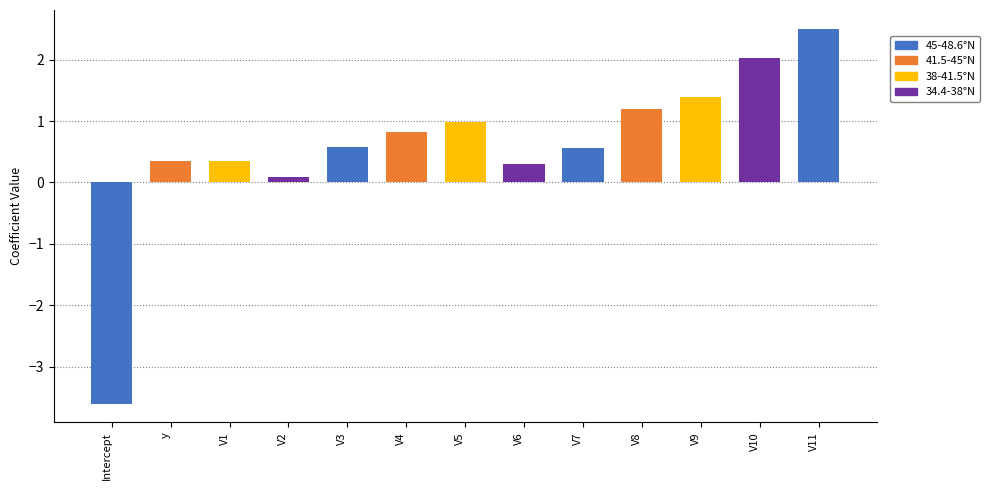

What is the label of the 4th bar from the right?

V8